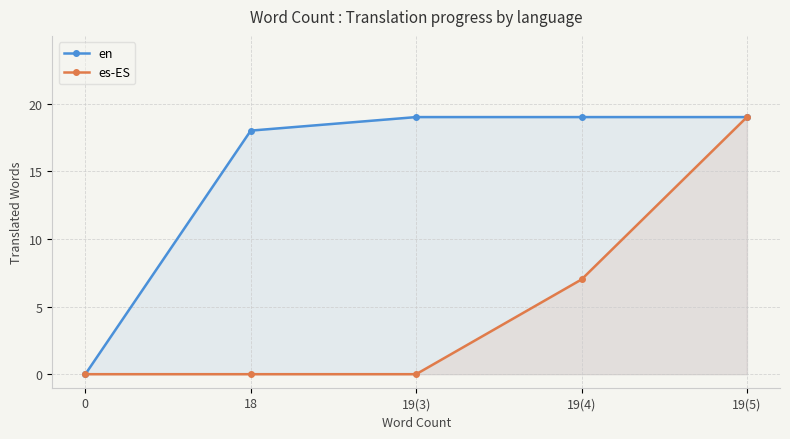

How many positive values does the en series have?

4